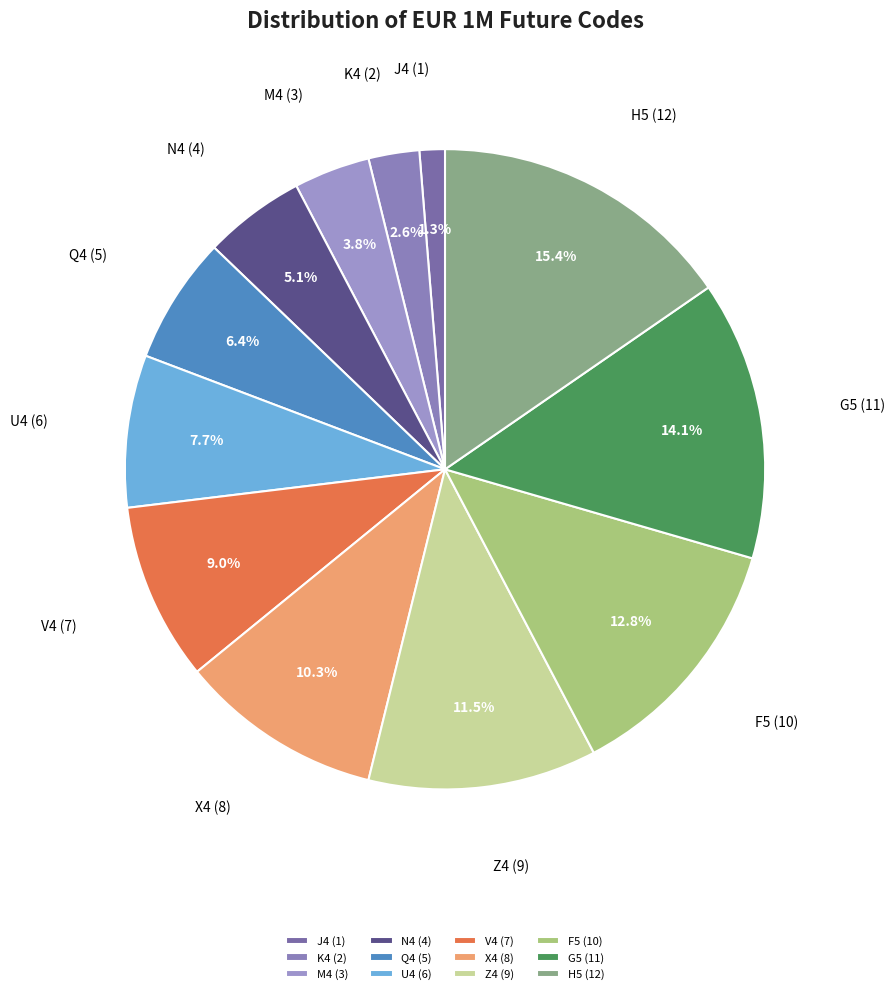

Which slice is the largest?

H5